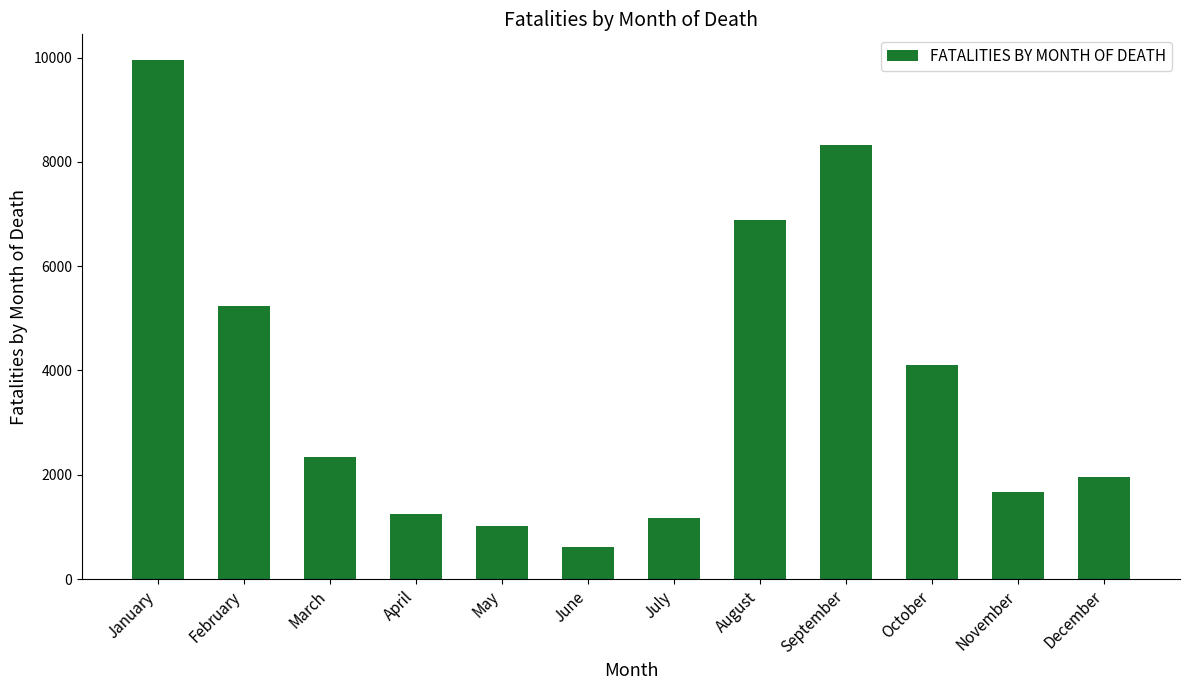

What is the approximate value at September, to the nearest 50?

8300